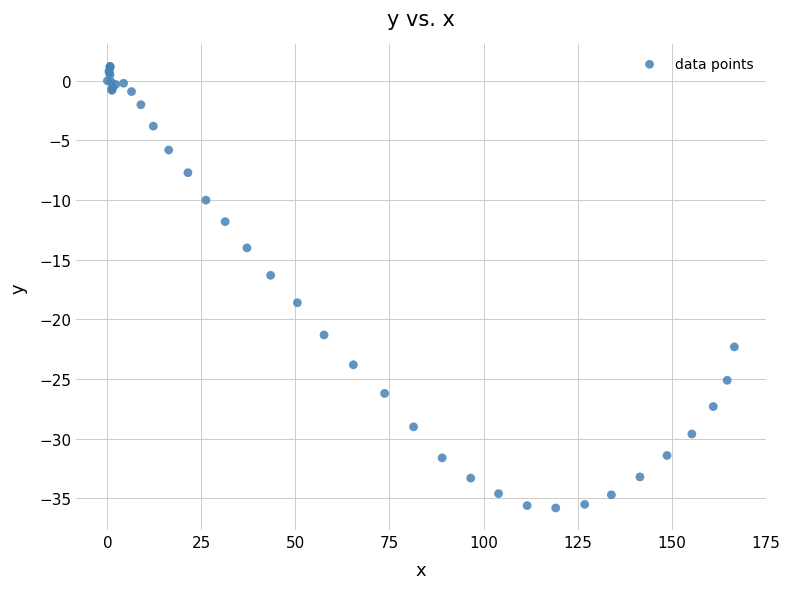

What Y value in the scatter plot is closest to -17?

-16.3